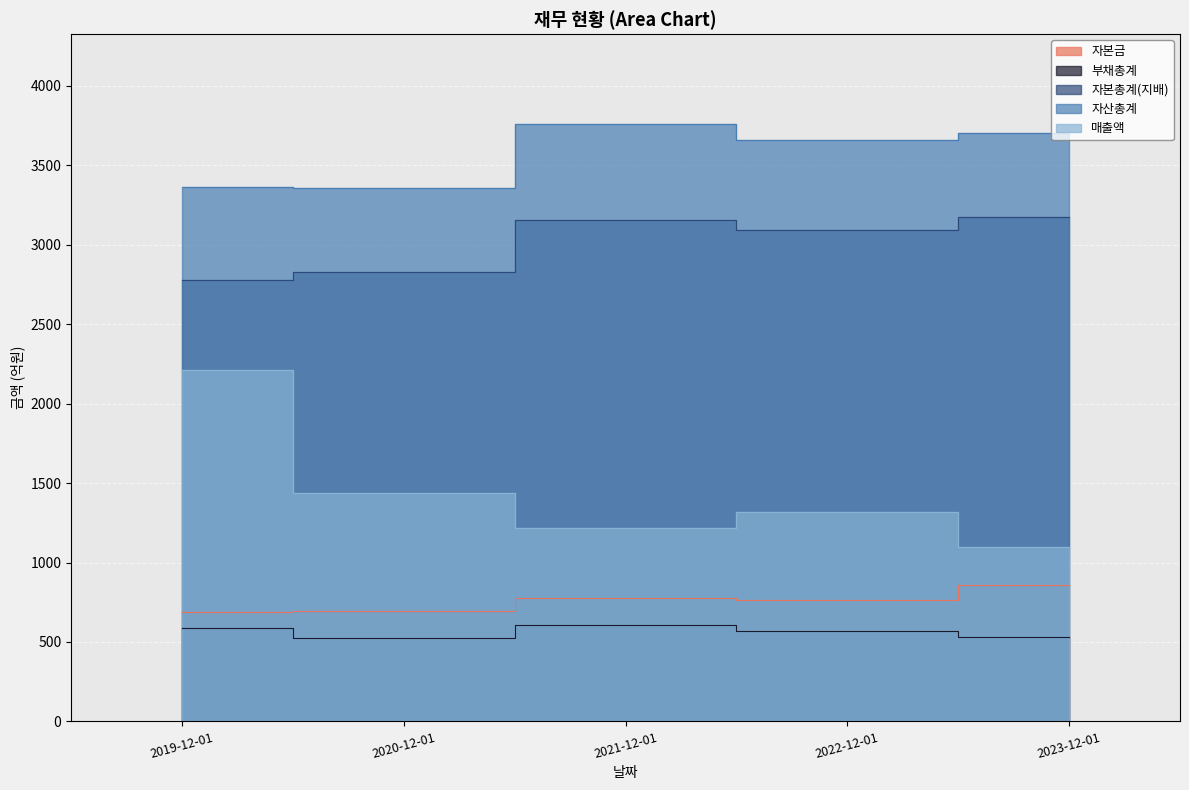

What is the value of the 자본금 point at the 1st from the left?

690